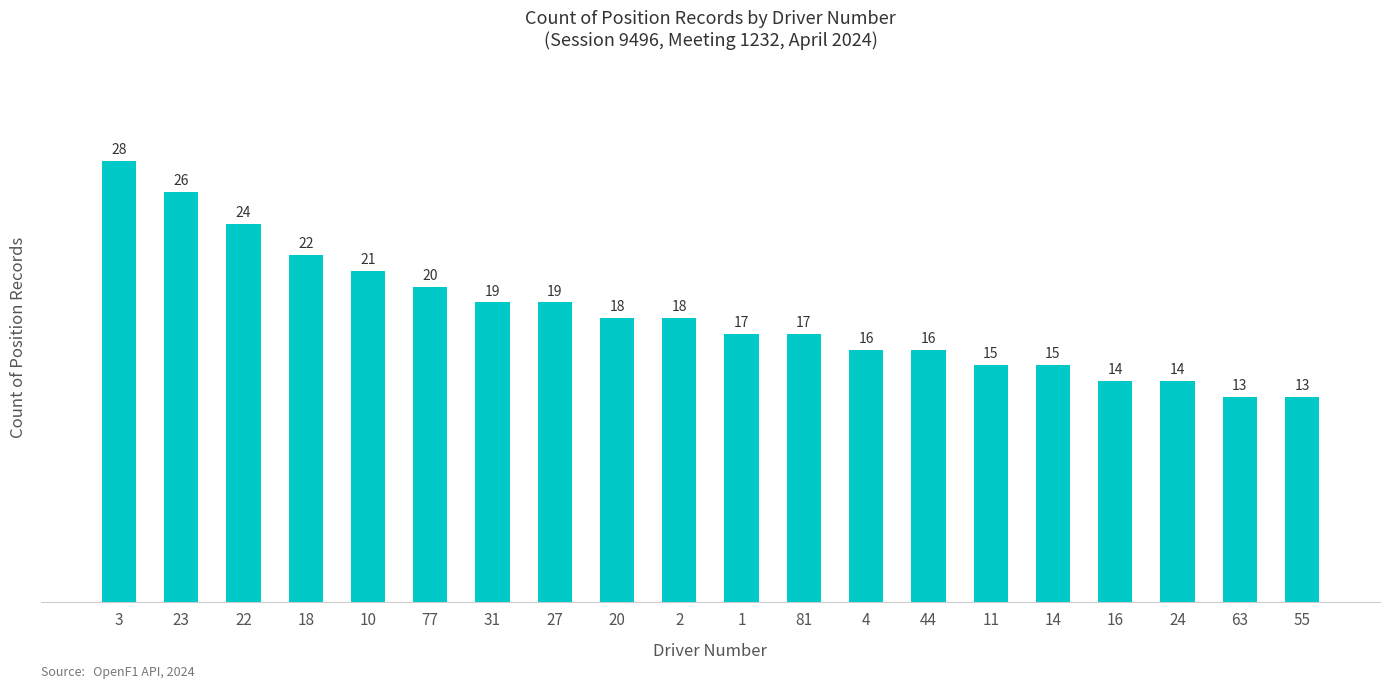

What is the smallest value displayed?

13